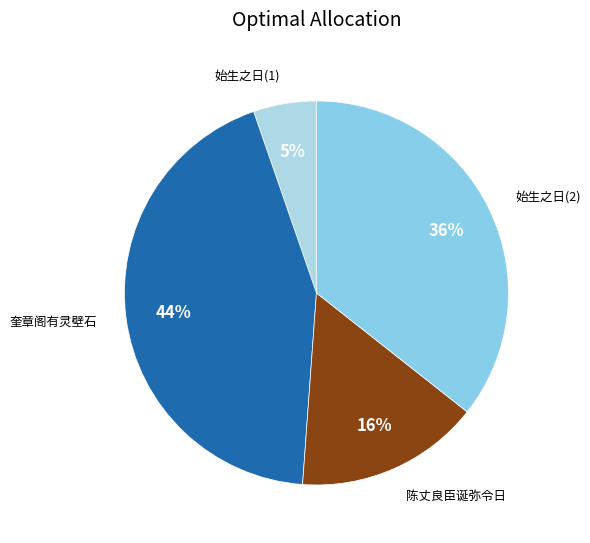

To the nearest percent, what is the difference between the 陈丈良臣诞弥令日 and 奎章阁有灵壁石 slice percentages?

28%